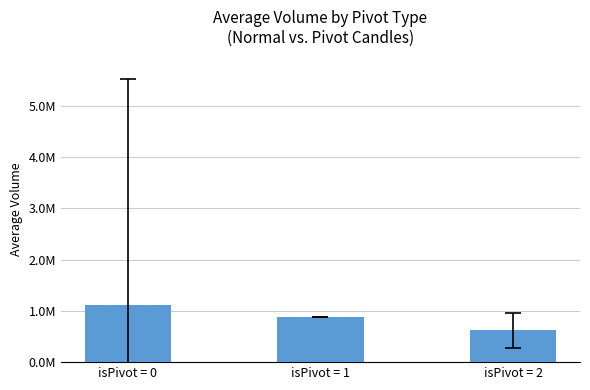

How many series are shown in this chart?

1